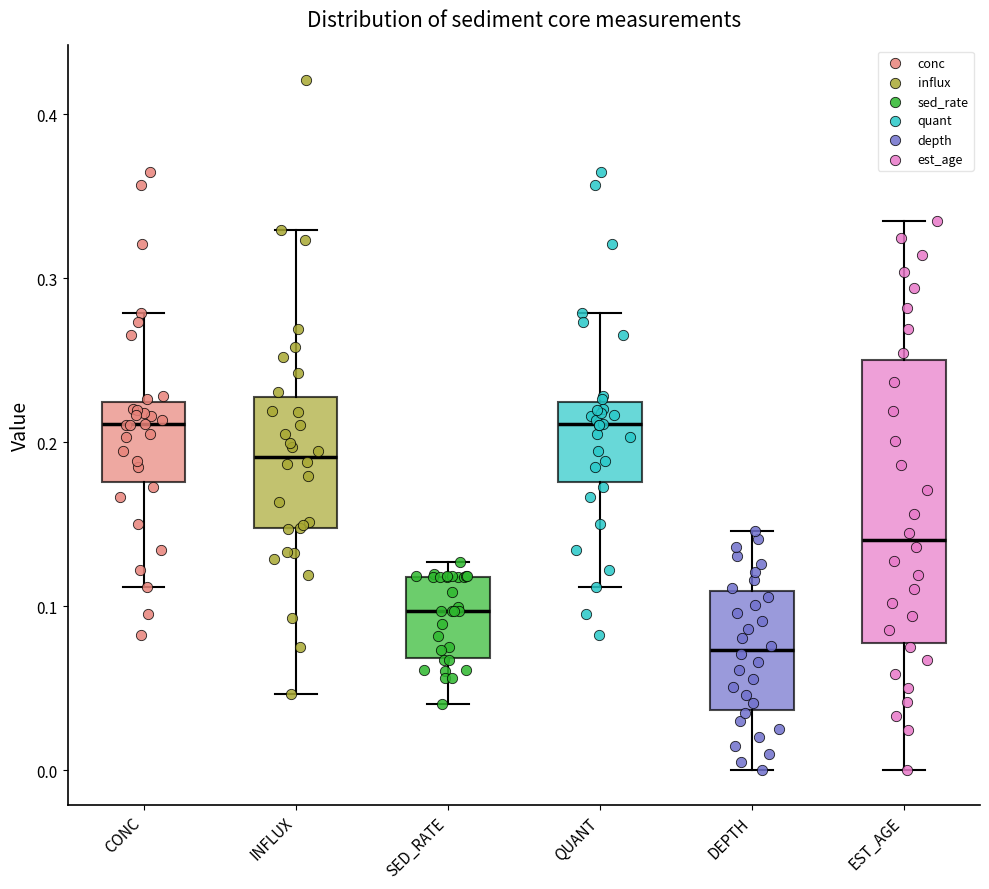

Which box's median line is the lowest?

DEPTH